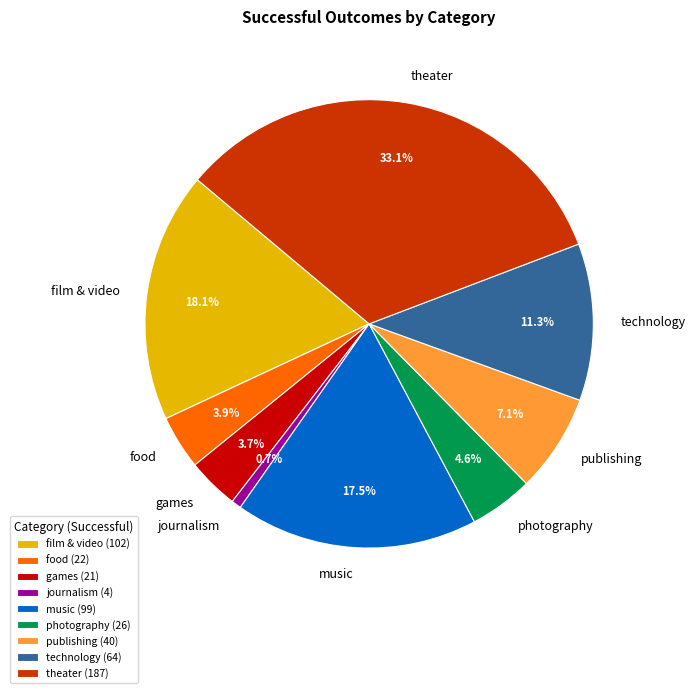

Which category has the biggest portion of the pie?

theater